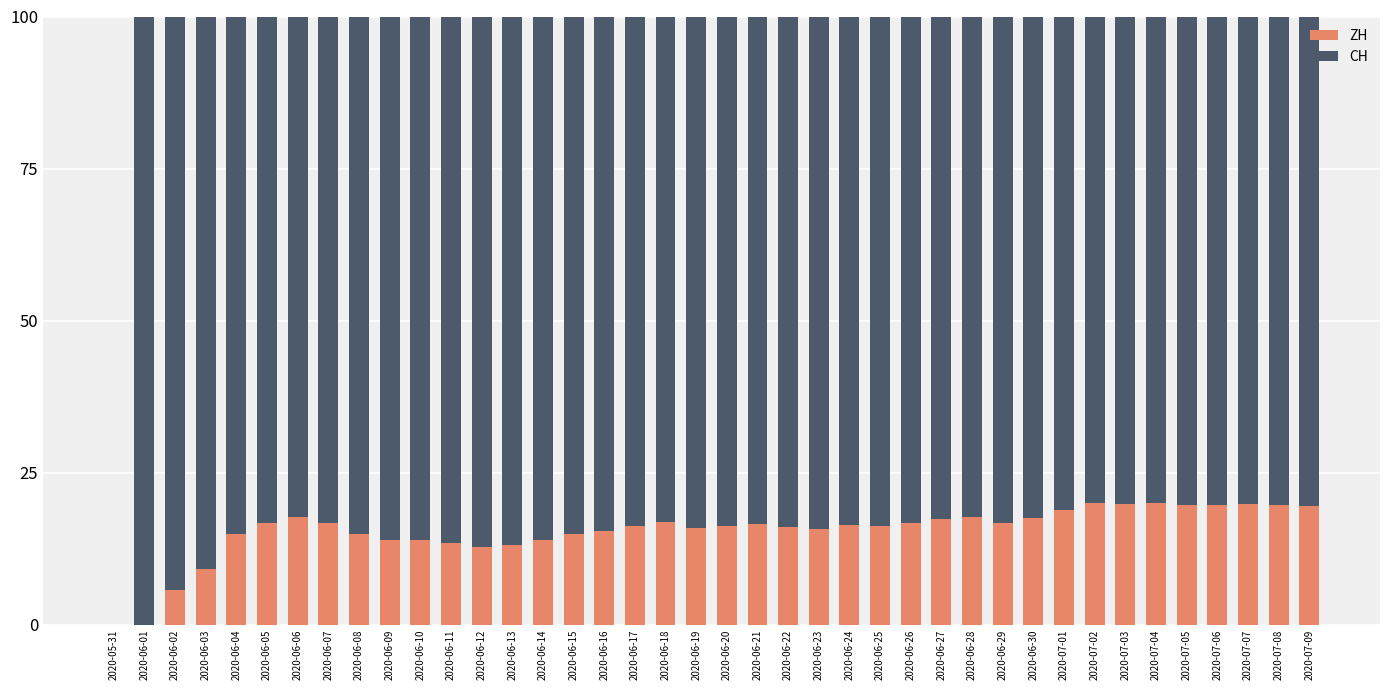

Count the number of categories in the chart.

40